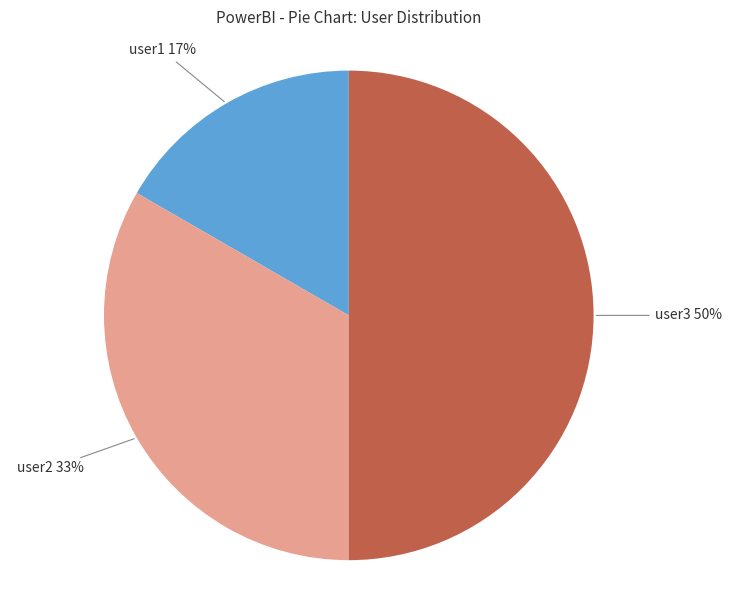

To the nearest percent, what is the difference between the largest and smallest slice percentages?

33%